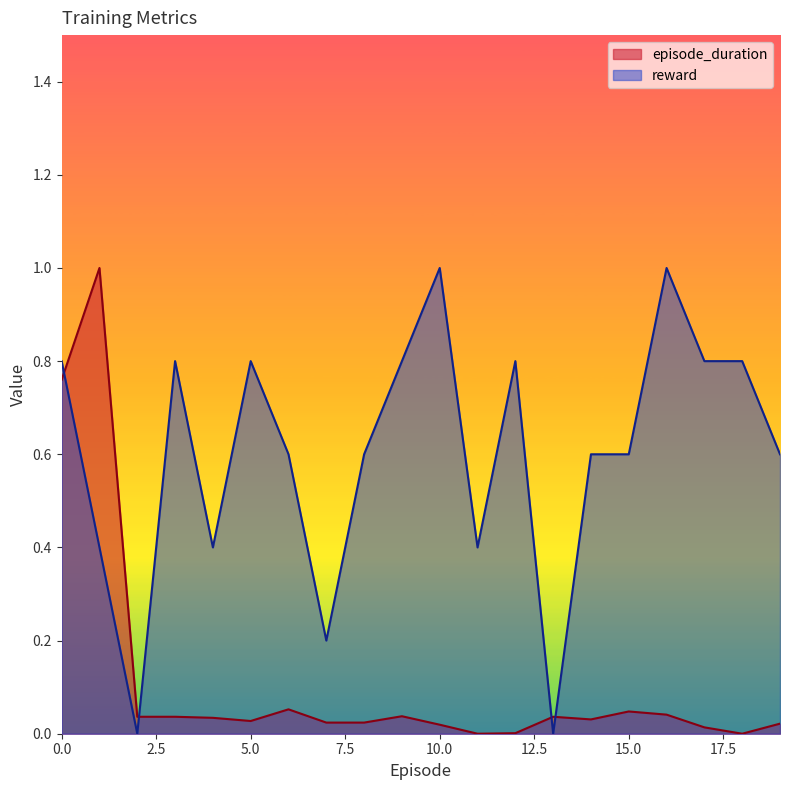

What is the difference between the episode_duration values at 11 and 1?

1.0